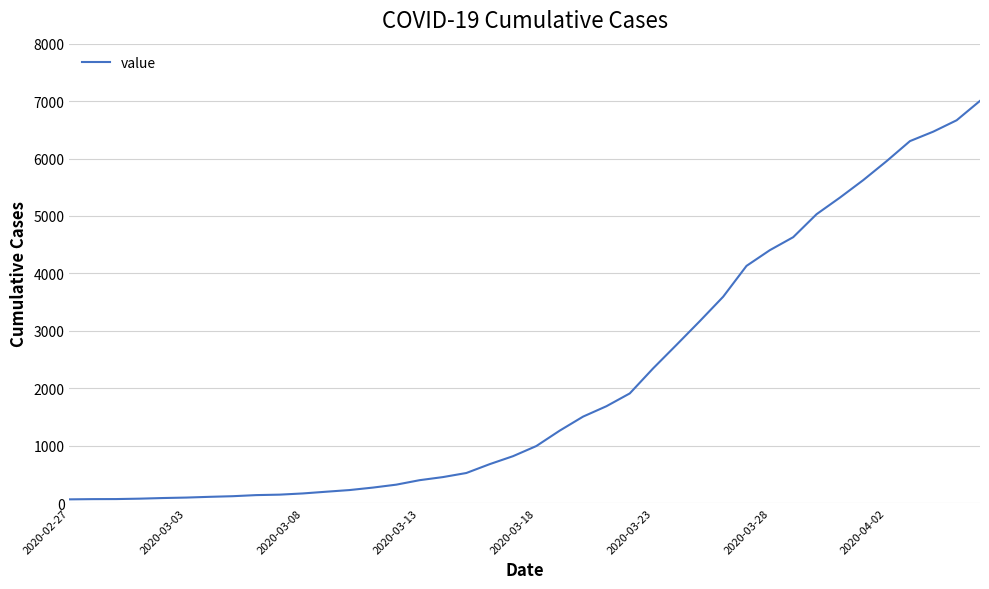

Does the chart have visible grid lines?

Yes